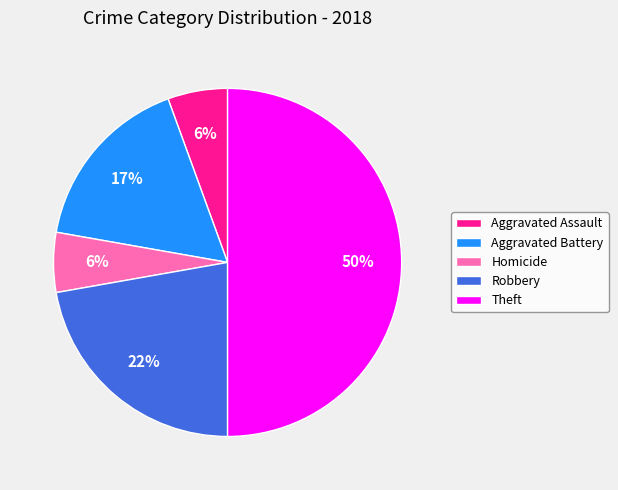

Which has a higher value, Theft or Robbery?

Theft